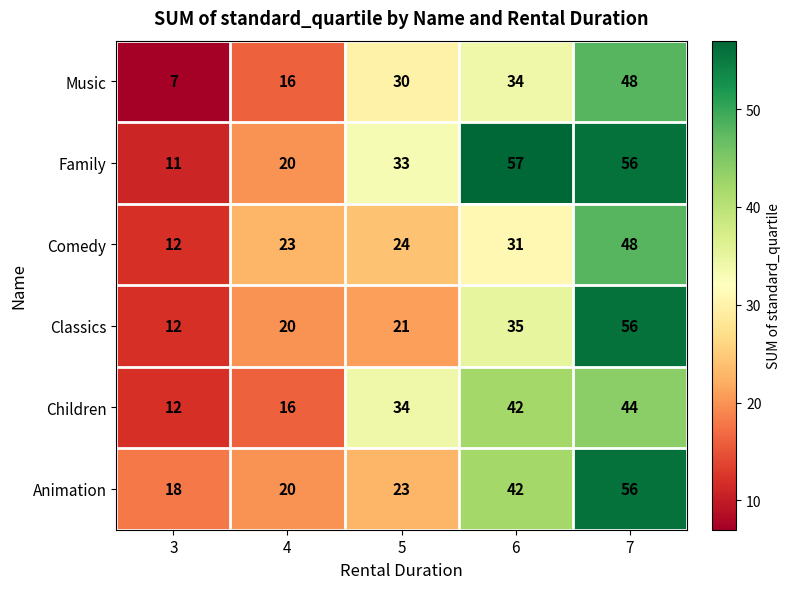

Between 4 and 6, which series saw the biggest shift?

Family